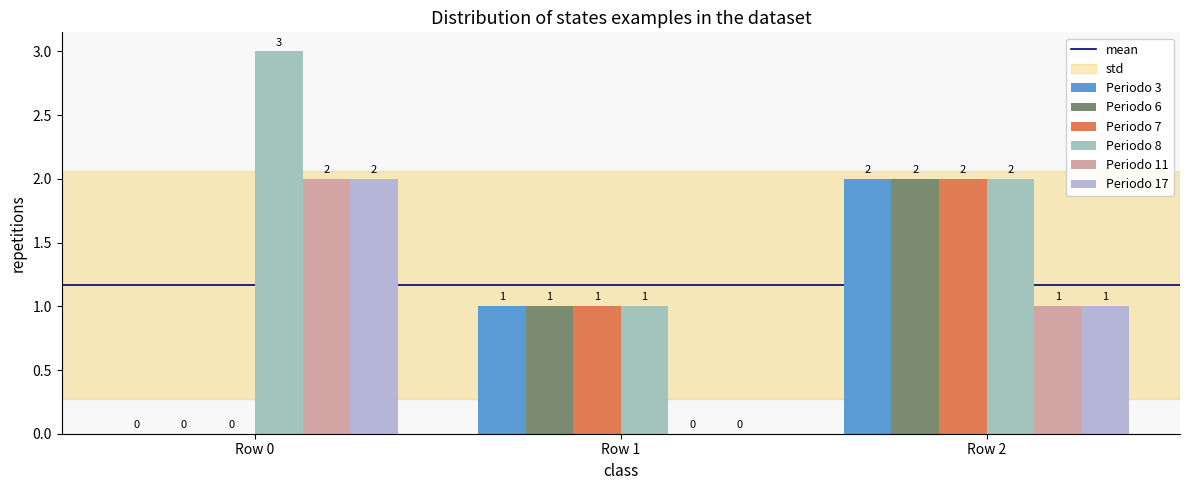

What is the sum of all Periodo 8 values?

6